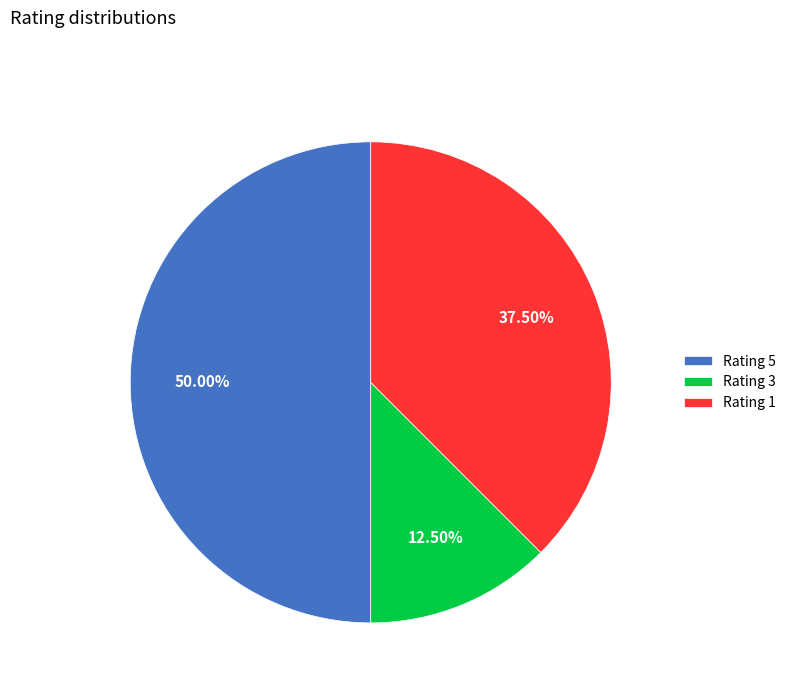

Which has a higher value, Rating 3 or Rating 5?

Rating 5